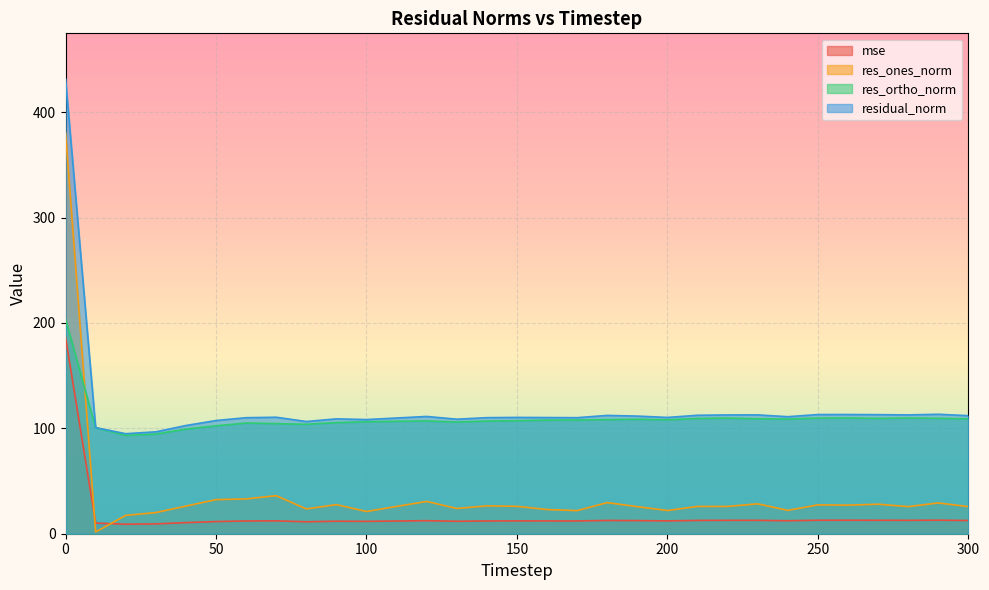

Is the value of mse at 120 greater than the value of res_ortho_norm at 260?

No